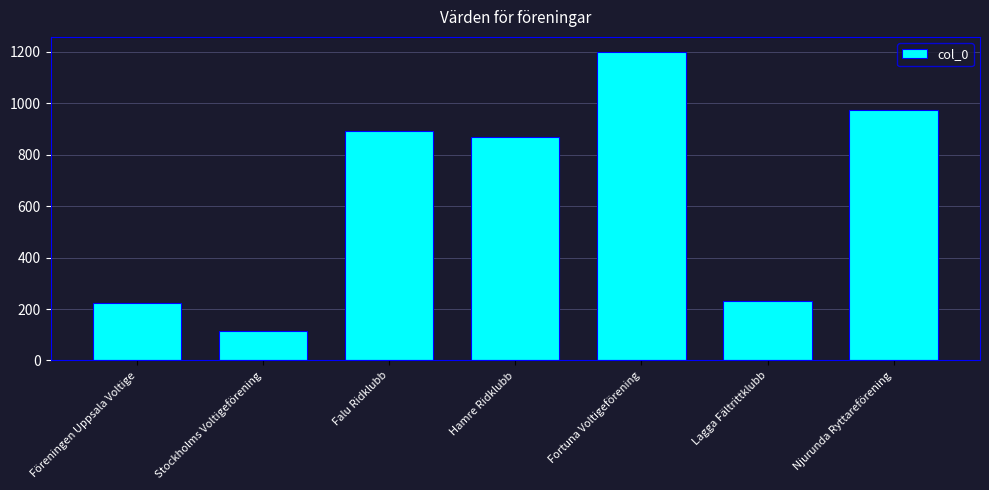

Count the number of data series in this chart.

1